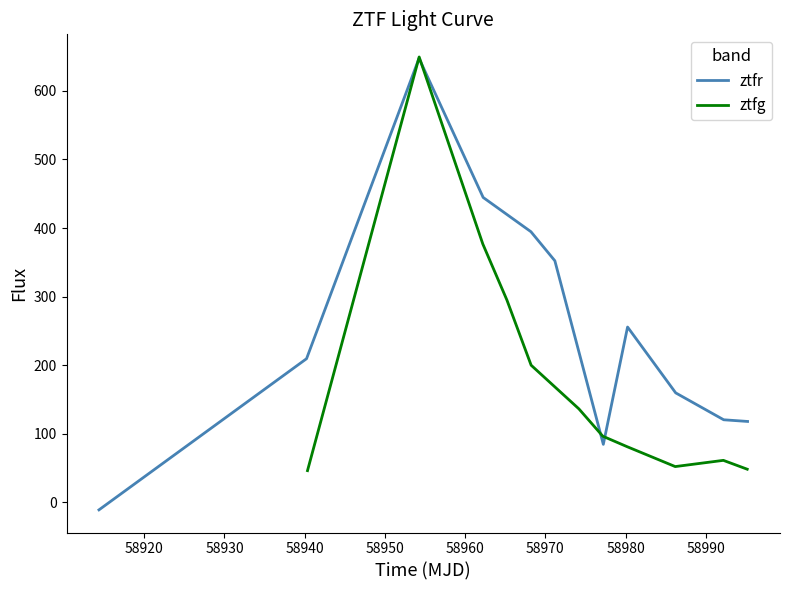

How many interior local valleys does the ztfr series have?

1